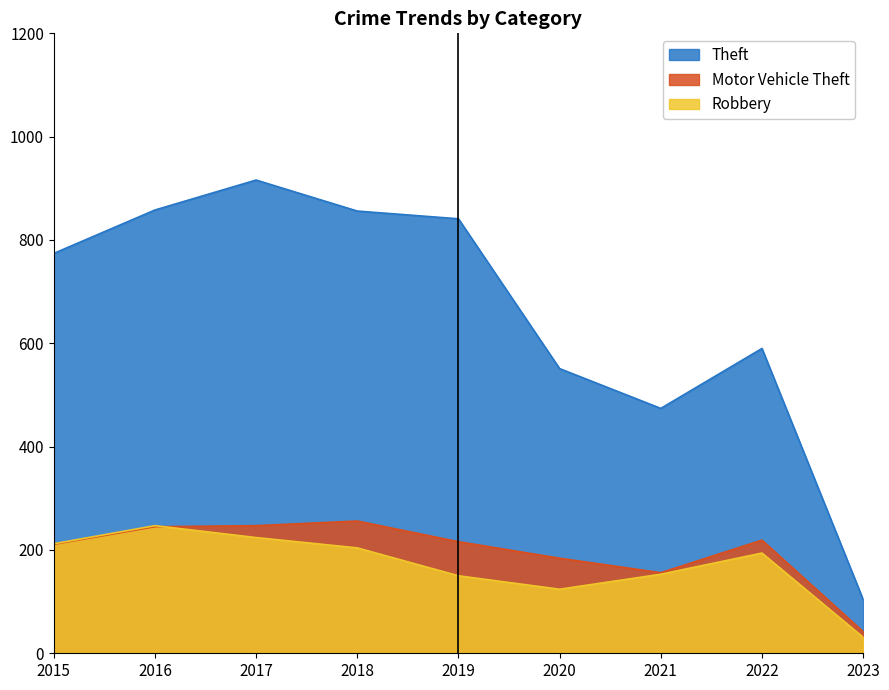

Which series ends up on top after the final intersection of Motor Vehicle Theft and Robbery?

Motor Vehicle Theft